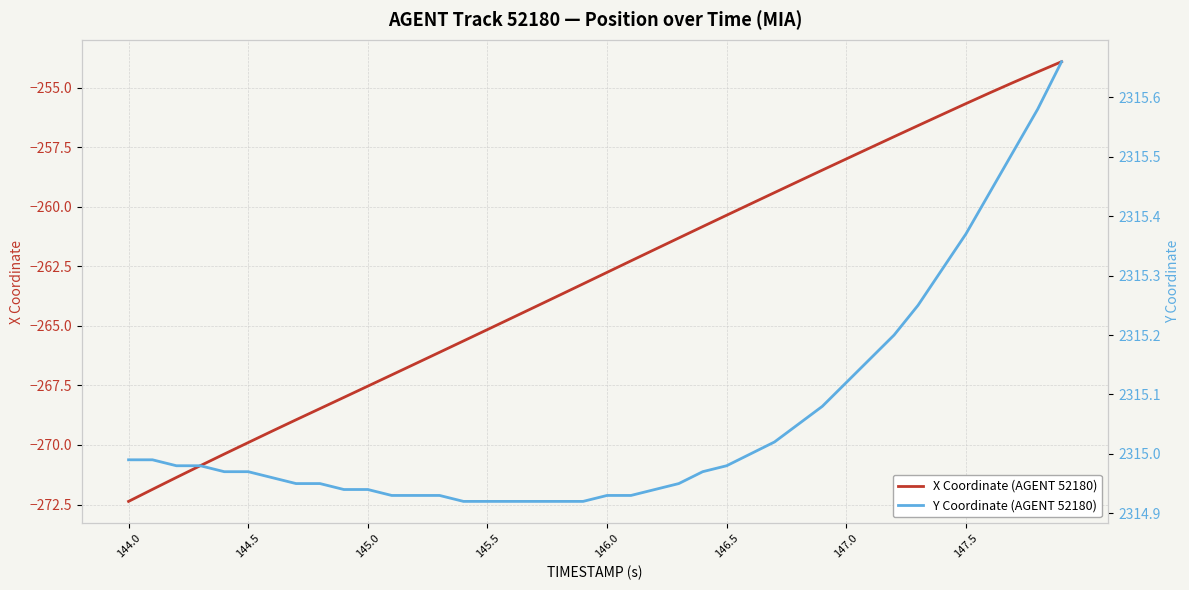

What is the minimum value for X Coordinate (AGENT 52180)?

-272.4